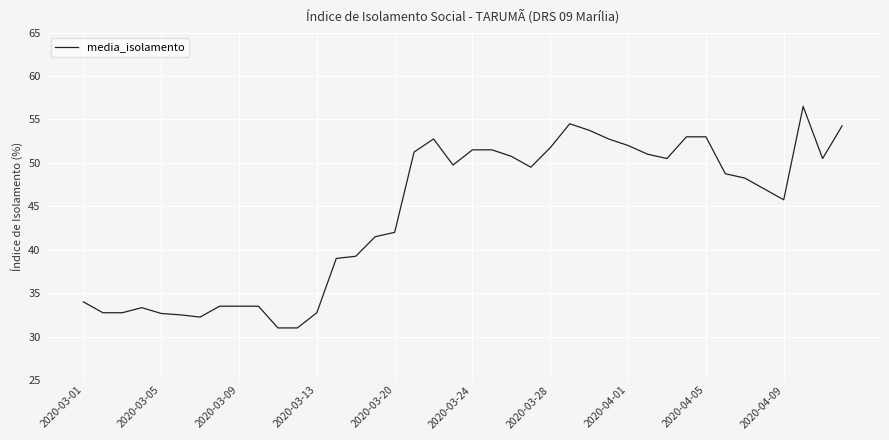

What is the difference between the maximum and minimum values?

25.5